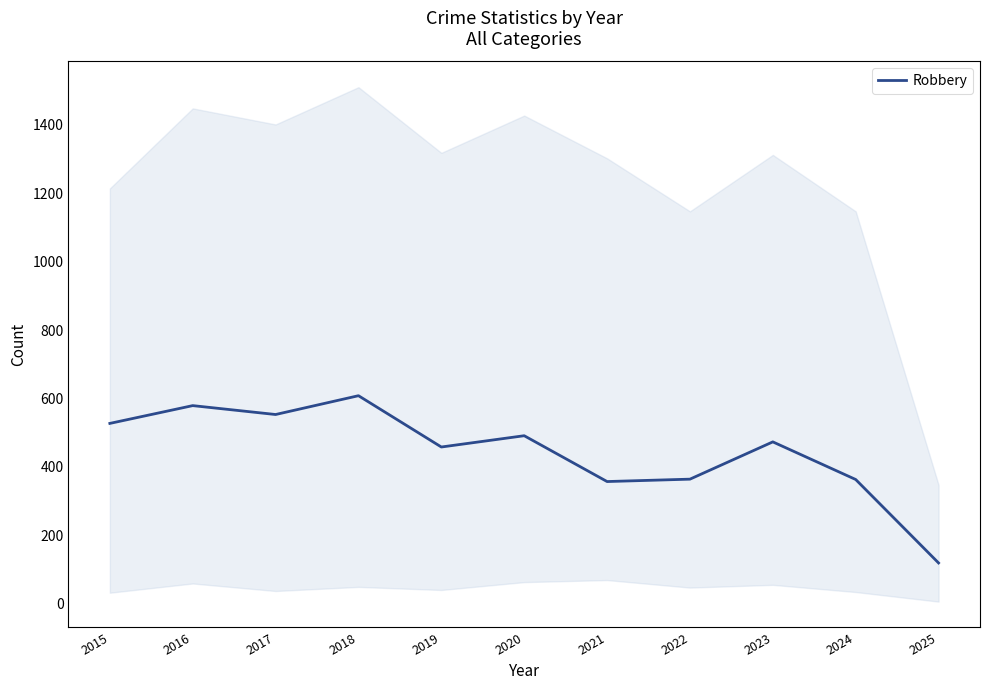

Rank the categories by value from lowest to highest.

2025, 2021, 2024, 2022, 2019, 2023, 2020, 2015, 2017, 2016, 2018